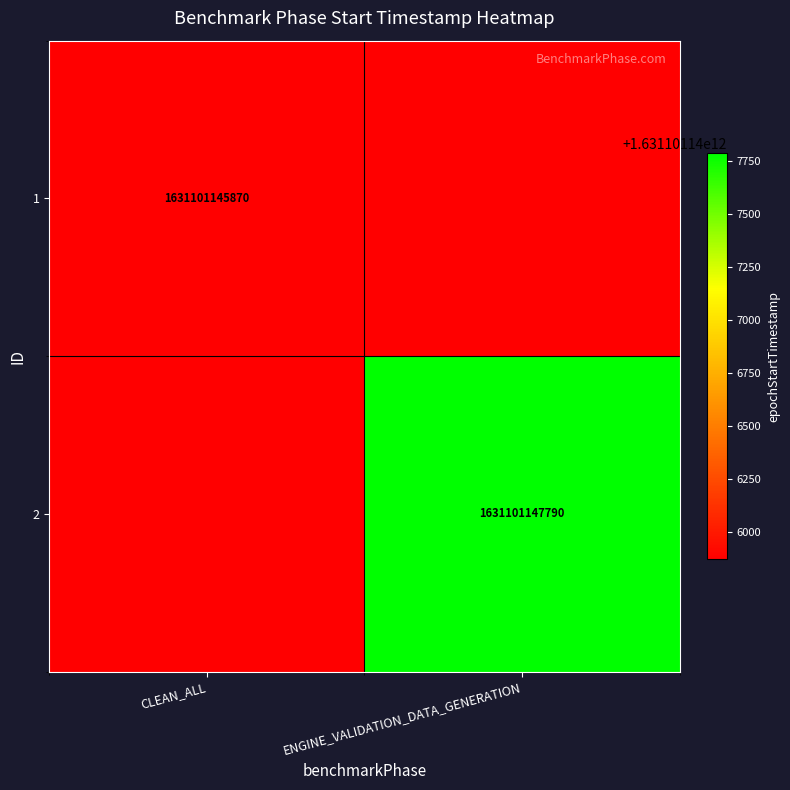

What is the spread (max minus min) of values at ENGINE_VALIDATION_DATA_GENERATION?

1631101147790